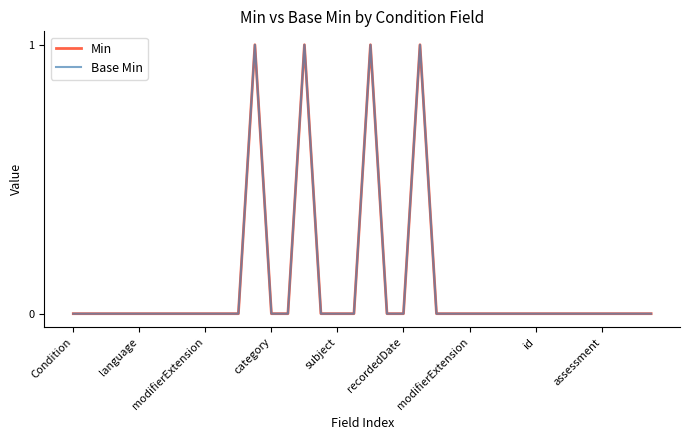

Is this an area chart (filled region under the line)?

No